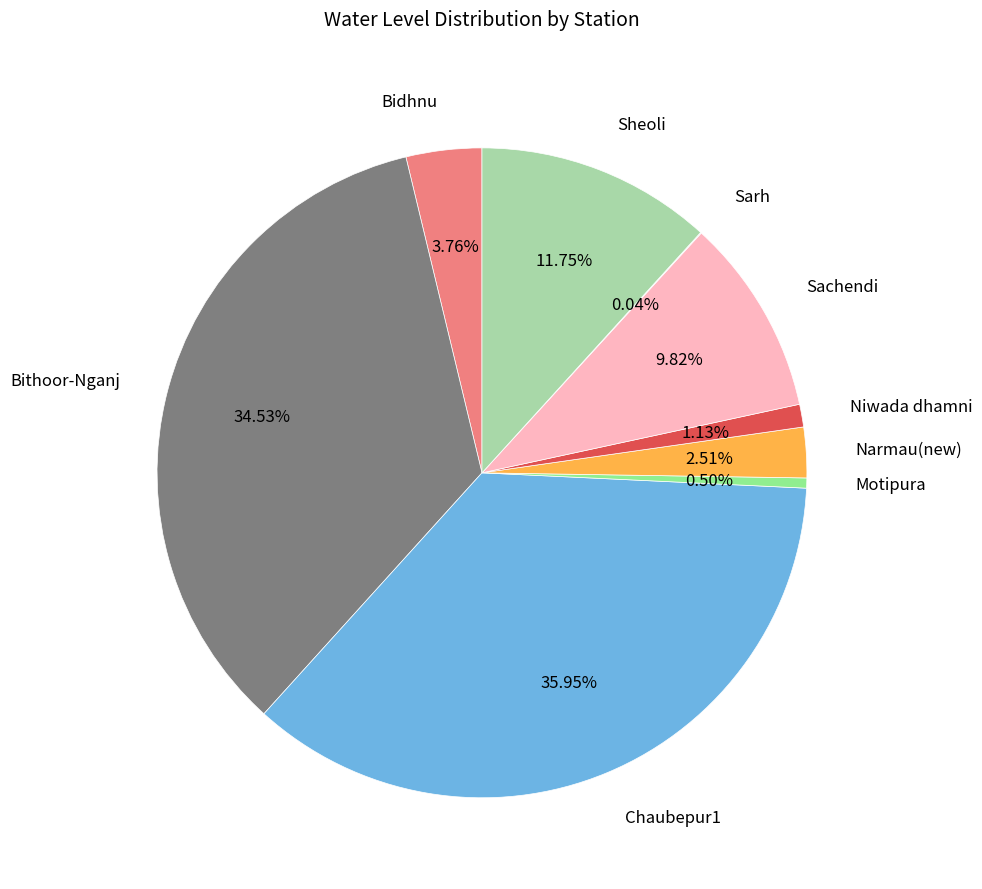

Which has a higher value, Narmau(new) or Sachendi?

Sachendi